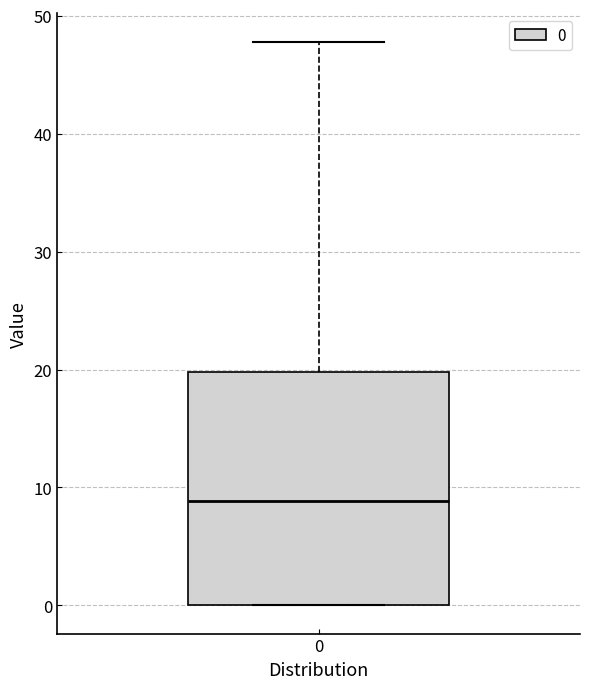

Transcribe this box plot: give where the median line is, the range the box spans, and where the two whiskers end, as read against the y-axis. The values are not printed on the chart, so give them approximately, as read against the axis.

median 9, box 0 to 20, whiskers 0 to 48